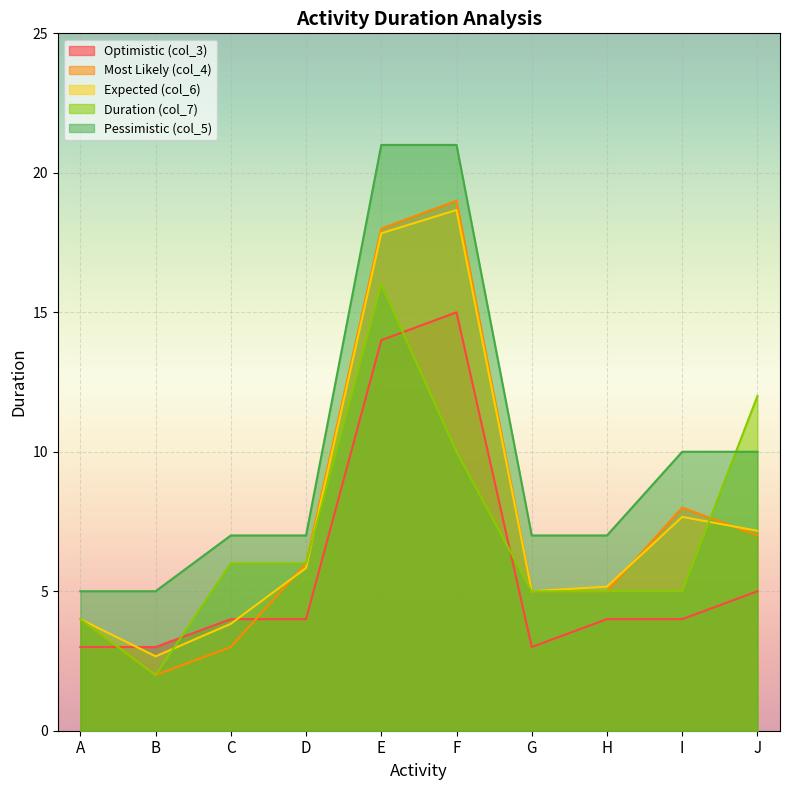

Where does the col_5 series first go above 7?

E